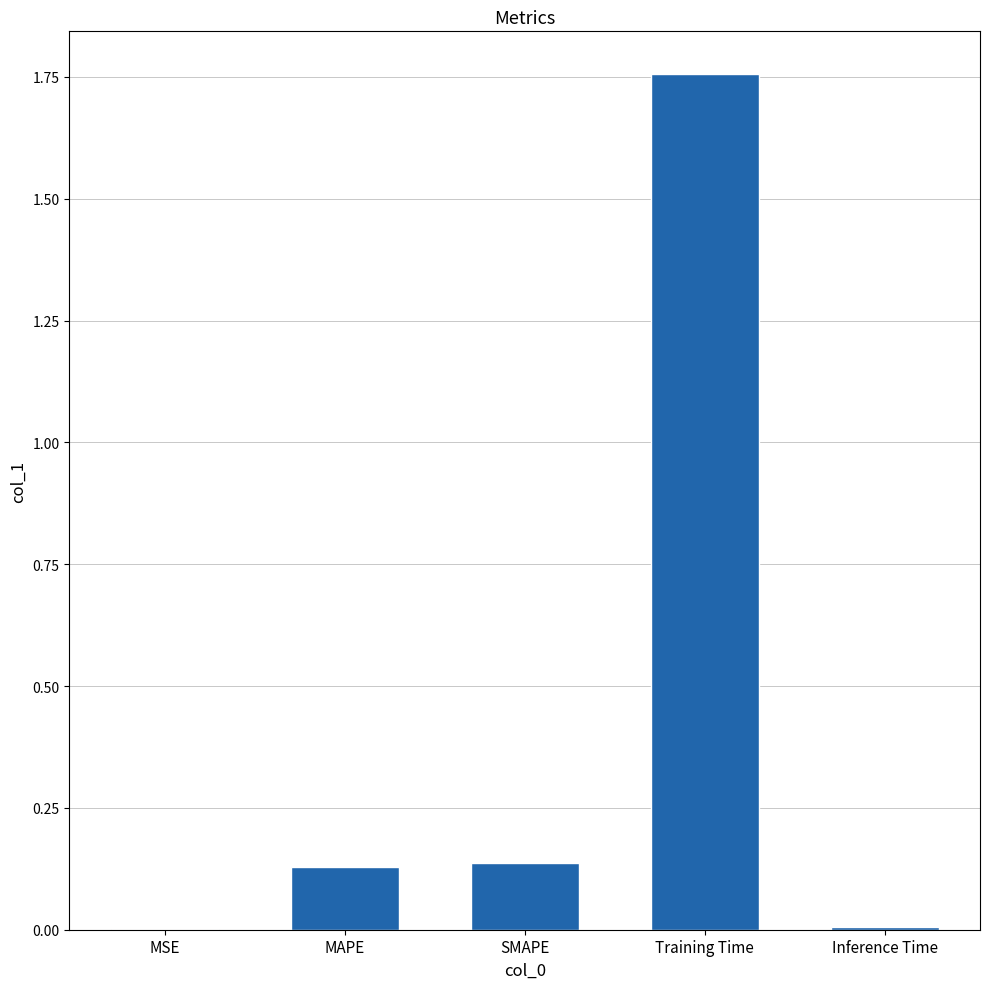

What is the sum of all values?

2.0